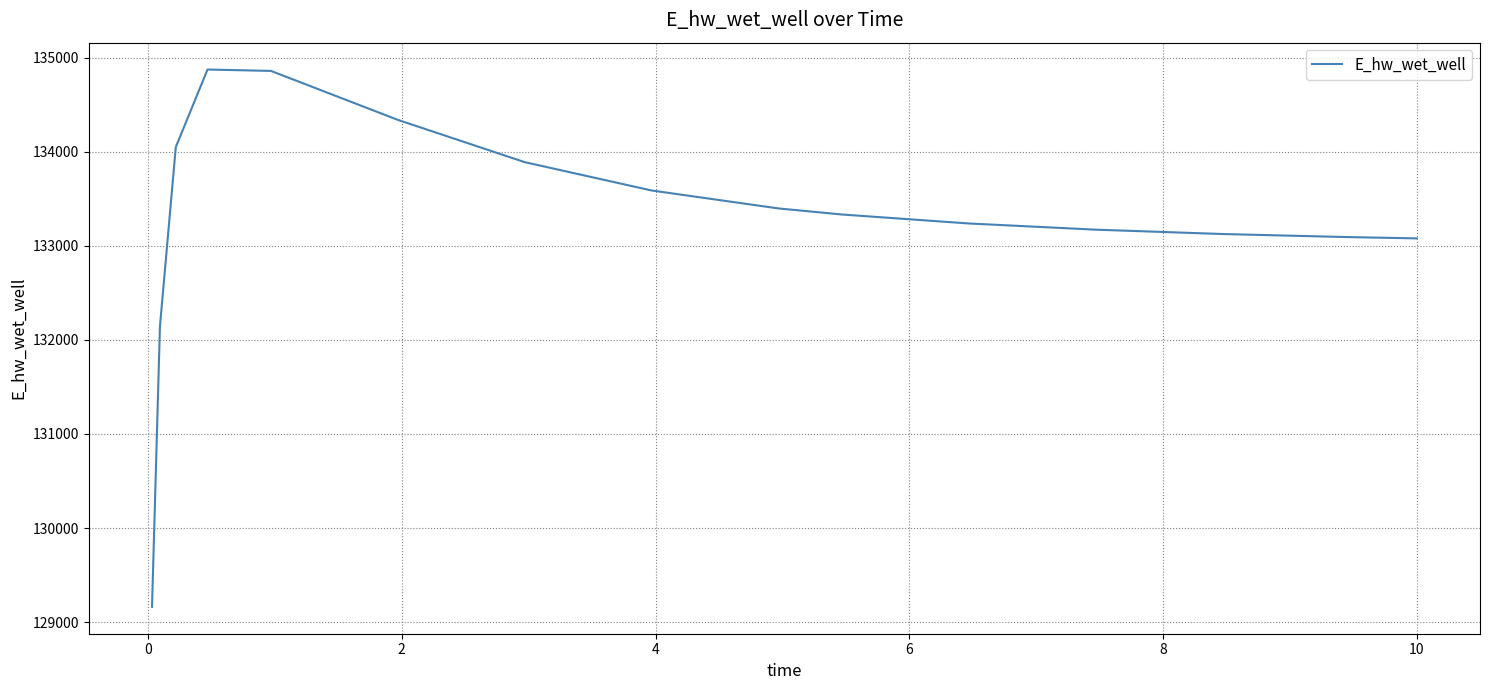

What is the greatest value displayed?

134874.2